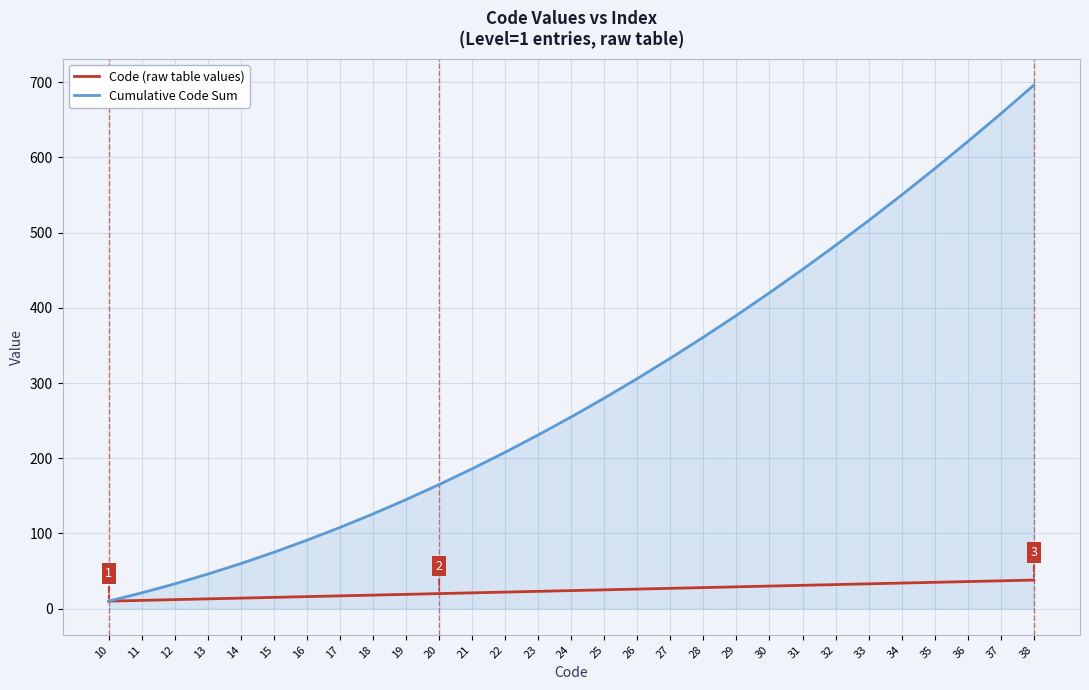

Is it true that Cumulative Code Sum equals 186 at 21?

True